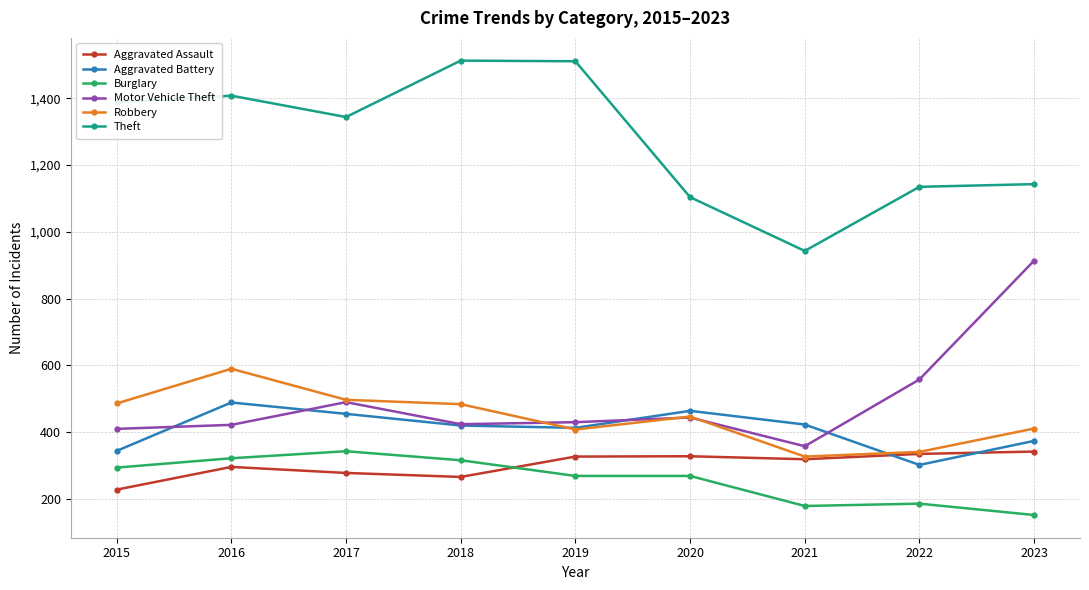

Does the chart have visible grid lines?

Yes